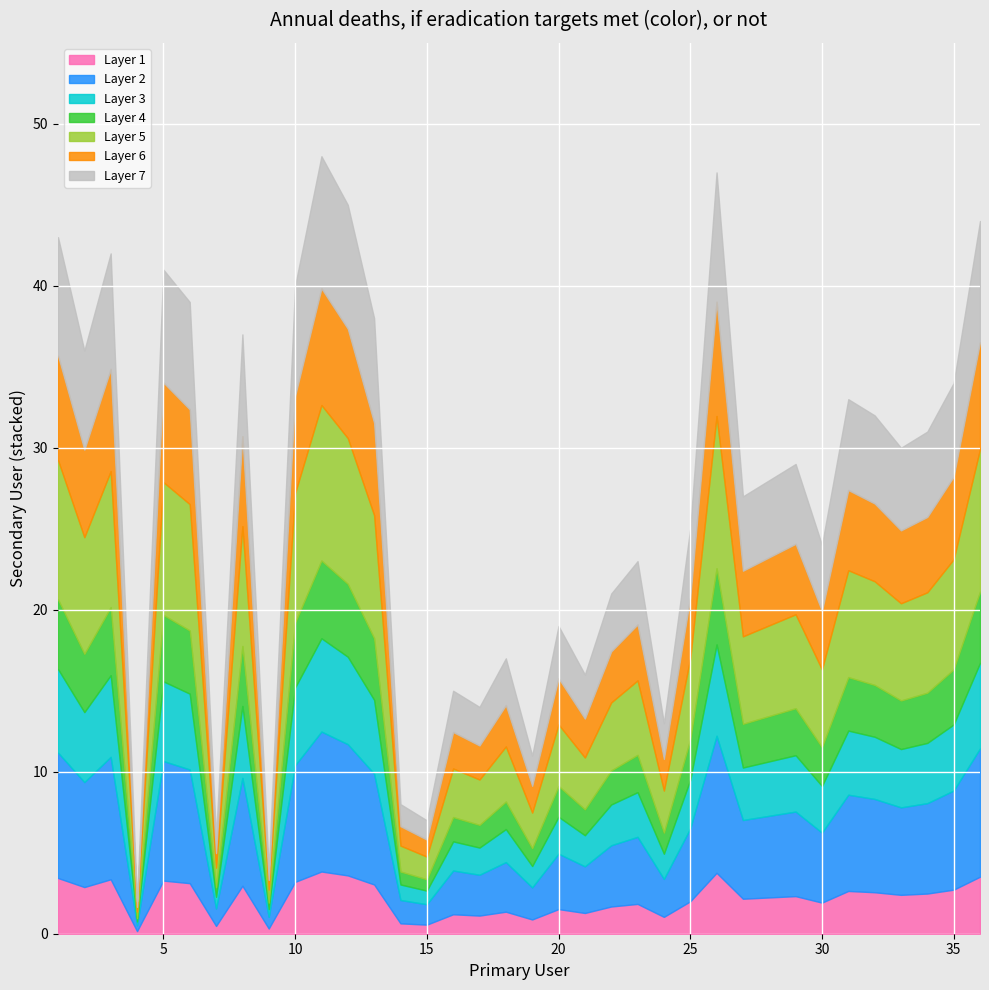

List the labels in order of value, smallest first.

4, 9, 7, 15, 14, 19, 24, 17, 16, 21, 18, 20, 22, 23, 30, 25, 27, 28, 29, 33, 34, 32, 31, 35, 2, 8, 13, 6, 10, 5, 3, 1, 36, 12, 26, 11